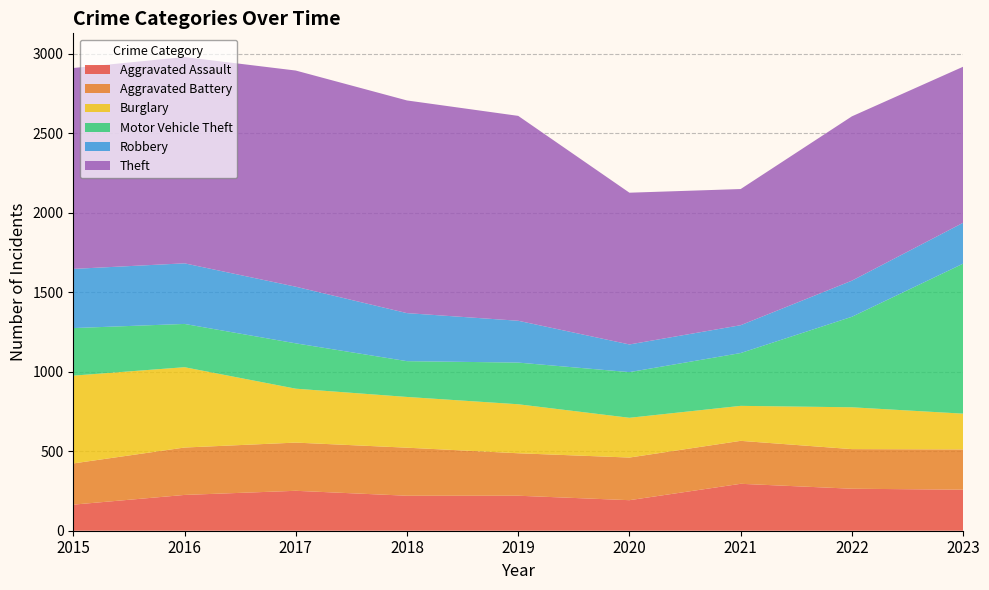

Reading left to right, extract all data points from this chart.

Aggravated Assault: 164	225	251	220	220	192	295	264	258
Aggravated Battery: 259	298	303	302	267	268	270	249	253
Burglary: 552	505	339	319	308	250	220	263	225
Motor Vehicle Theft: 299	272	285	225	262	287	332	569	943
Robbery: 372	381	356	302	263	174	175	227	257
Theft: 1263	1297	1359	1337	1288	954	856	1033	981